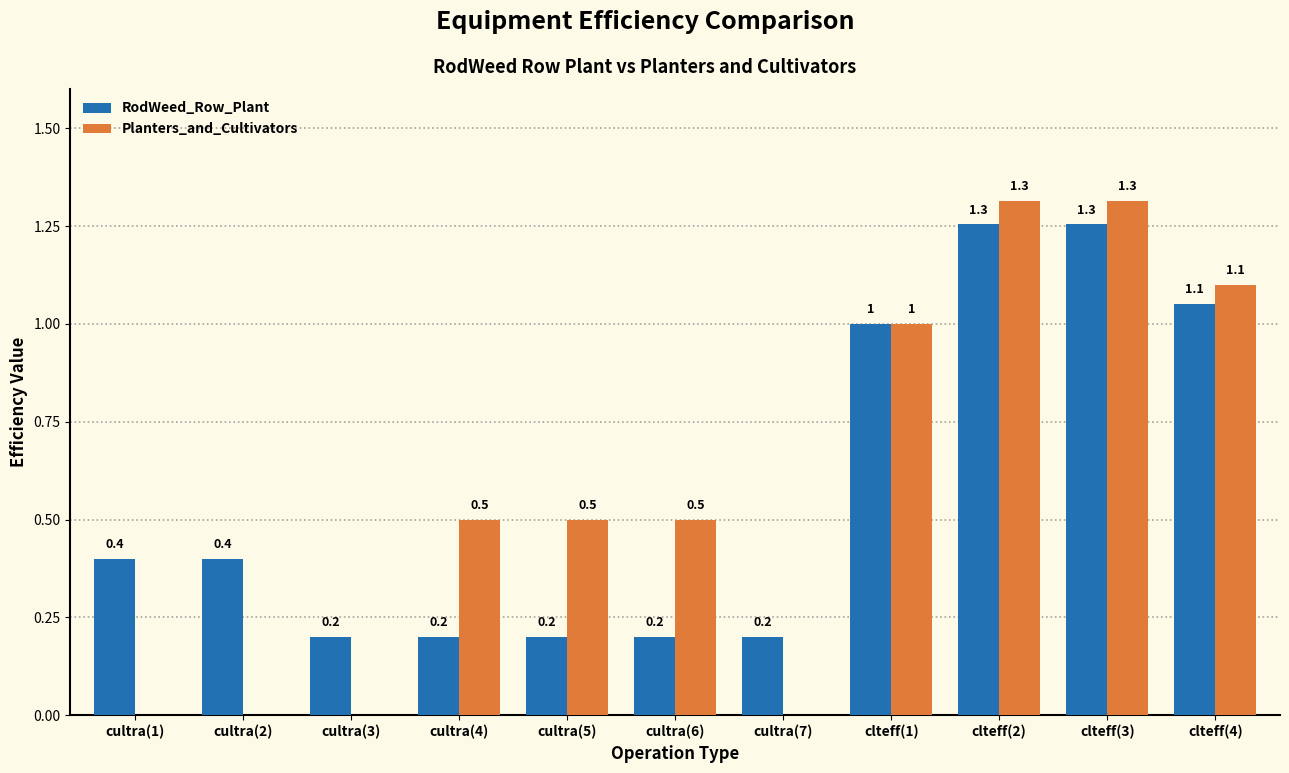

What is the approximate value of RodWeed_Row_Plant at clteff(2)?

1.3